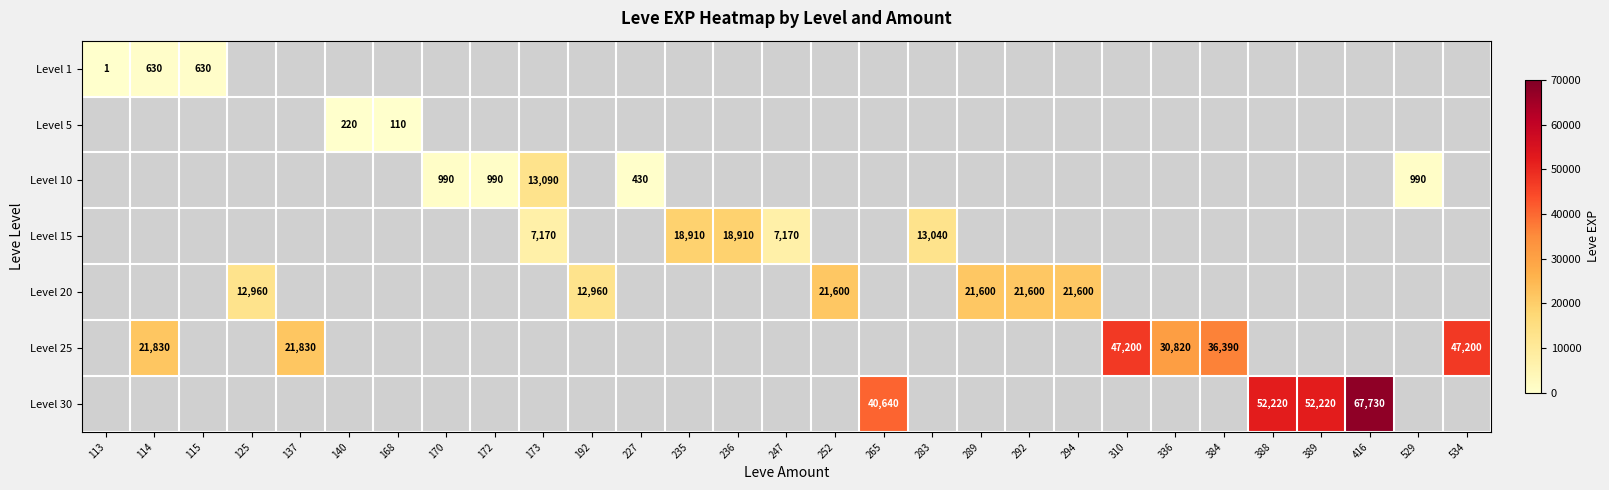

True or false: Level 25 has a value of 58831 at 384.

False